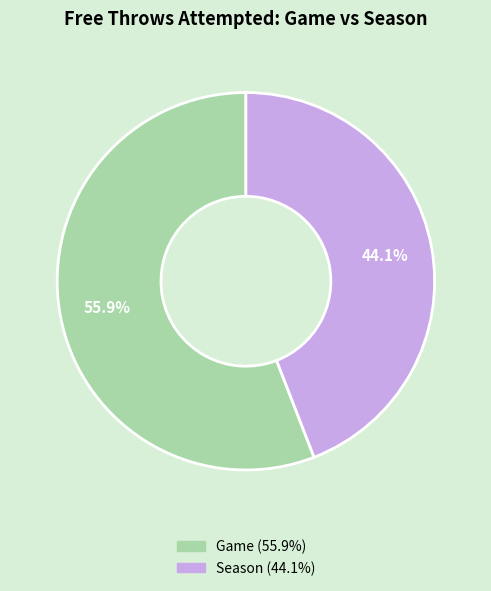

What portion of the pie excludes Game?

44.1%